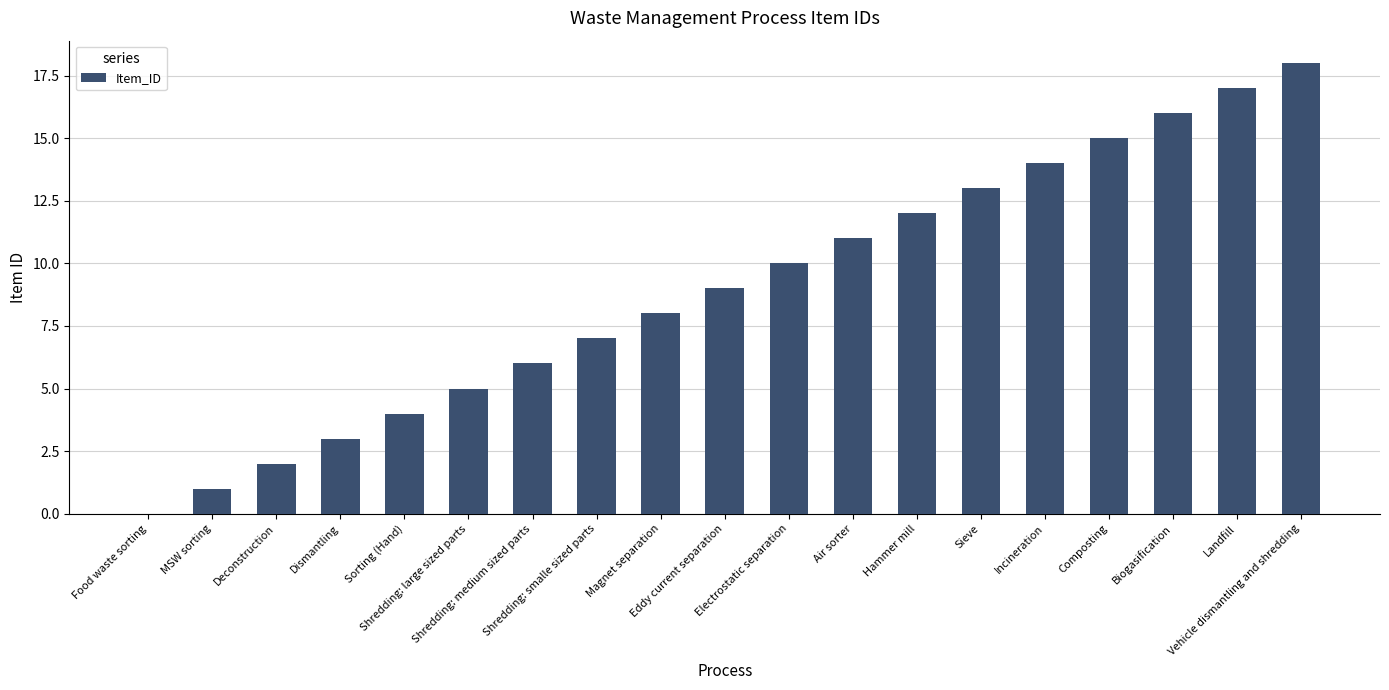

What is the greatest value displayed?

18